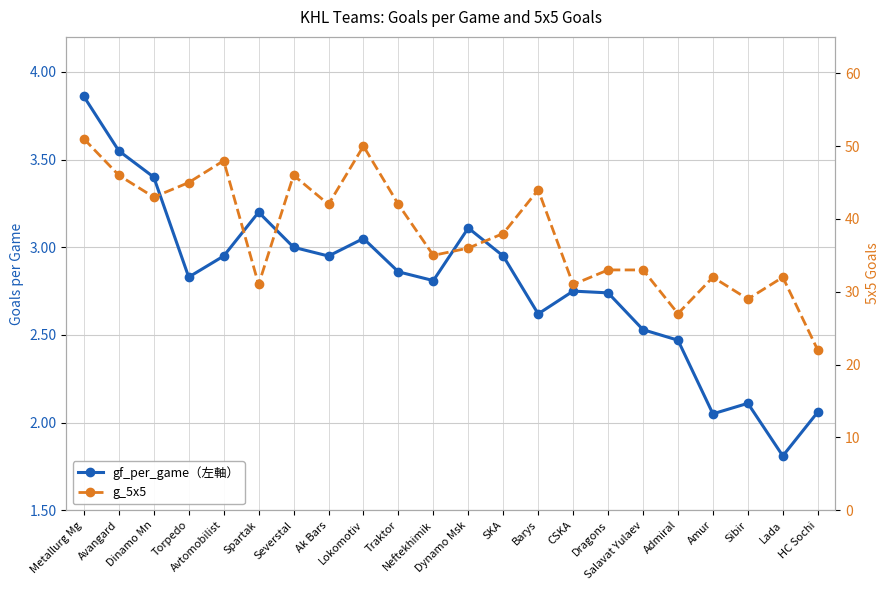

What is the lowest value of the gf_per_game (left) series?

1.8